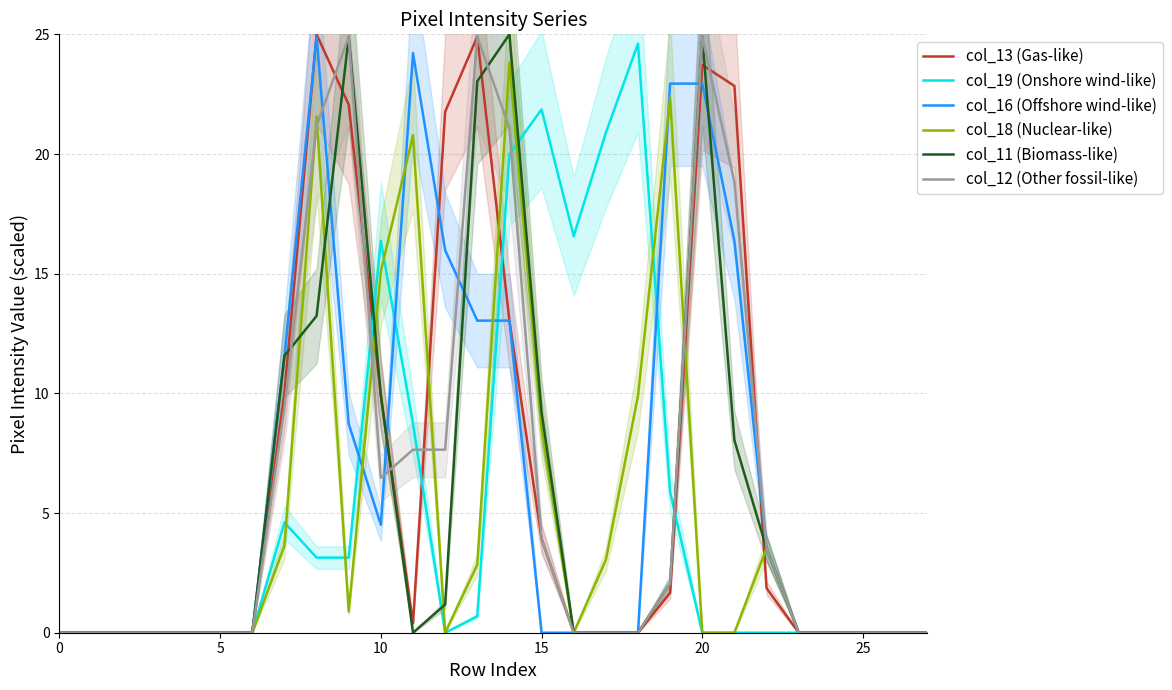

Read the col_19 (Onshore wind-like) value at 16.

16.6